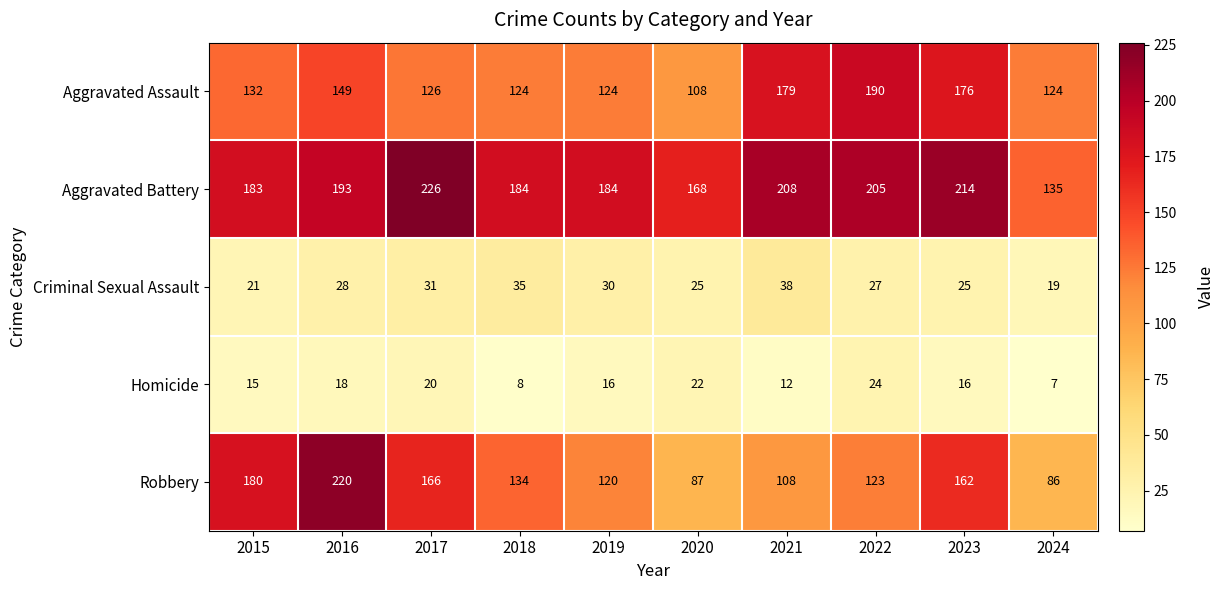

What is the total value across all series at 2017?

569